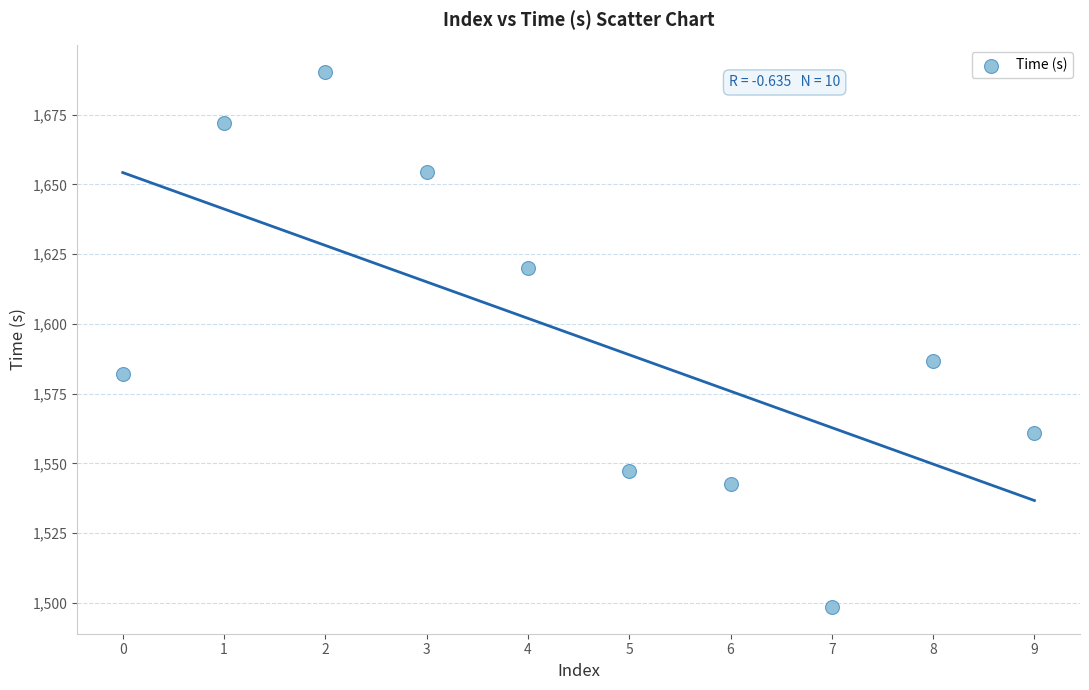

What is the range of Y values (max minus min)?

191.7